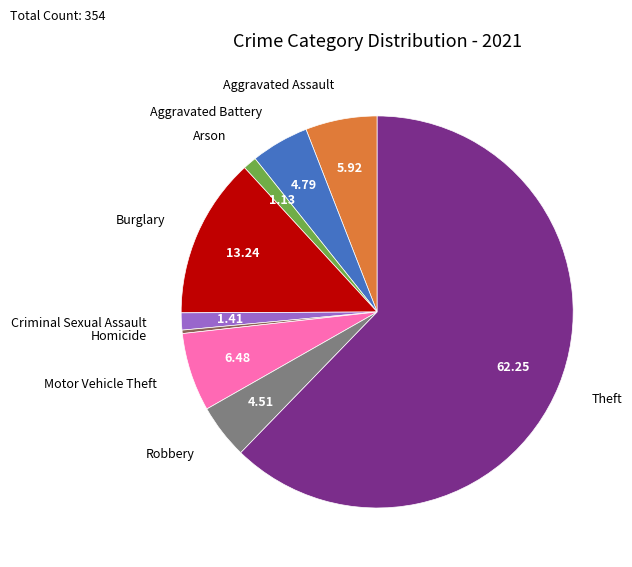

Between Aggravated Battery and Motor Vehicle Theft, which is larger?

Motor Vehicle Theft